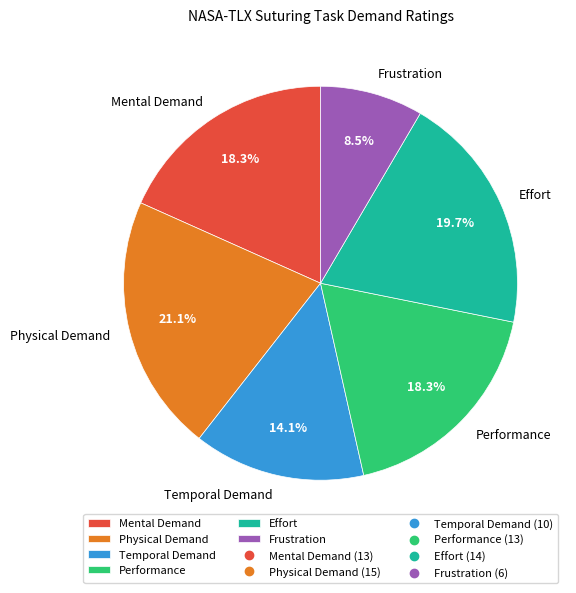

Which slice is the smallest?

Frustration